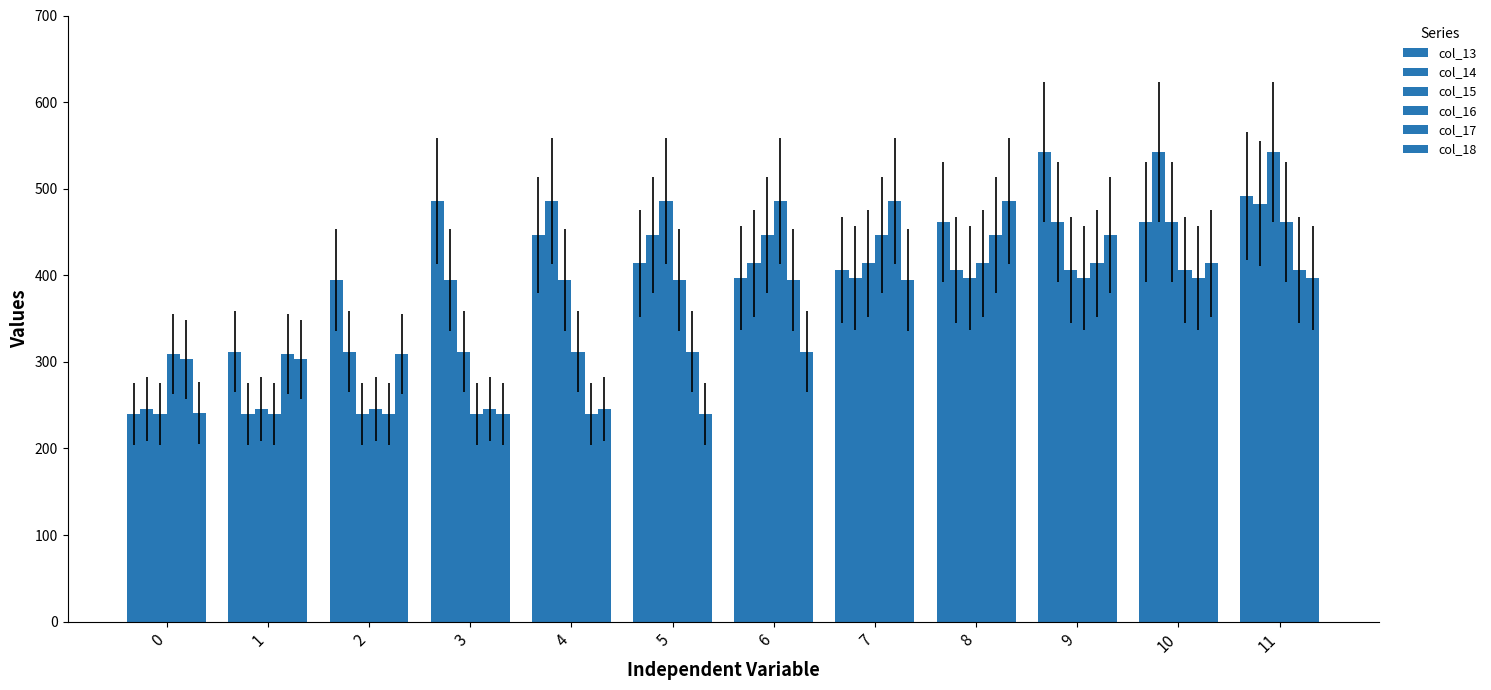

Does the chart contain any negative values?

No